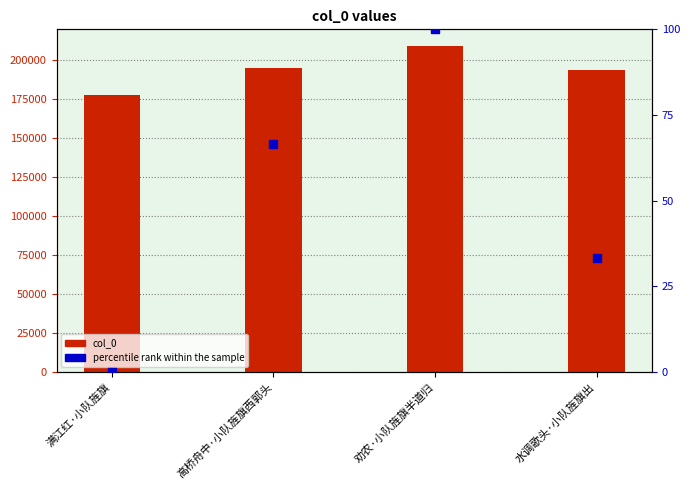

What are all the series names shown in the legend?

col_0, percentile rank within the sample